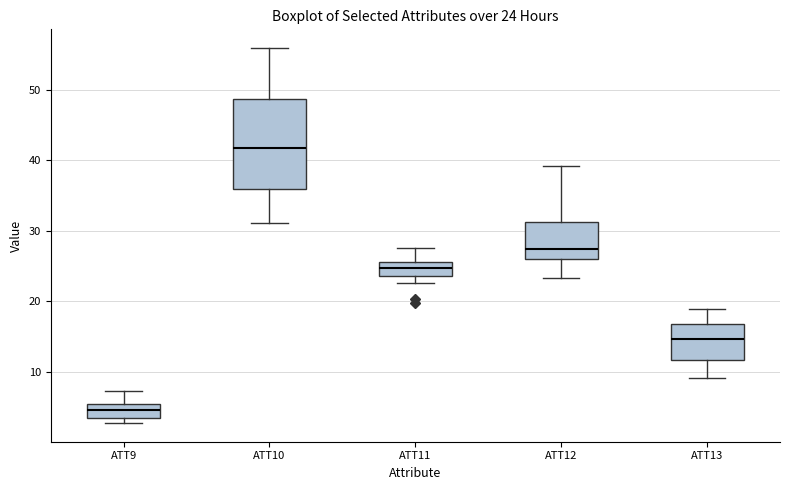

Which box's median line is the lowest?

ATT9